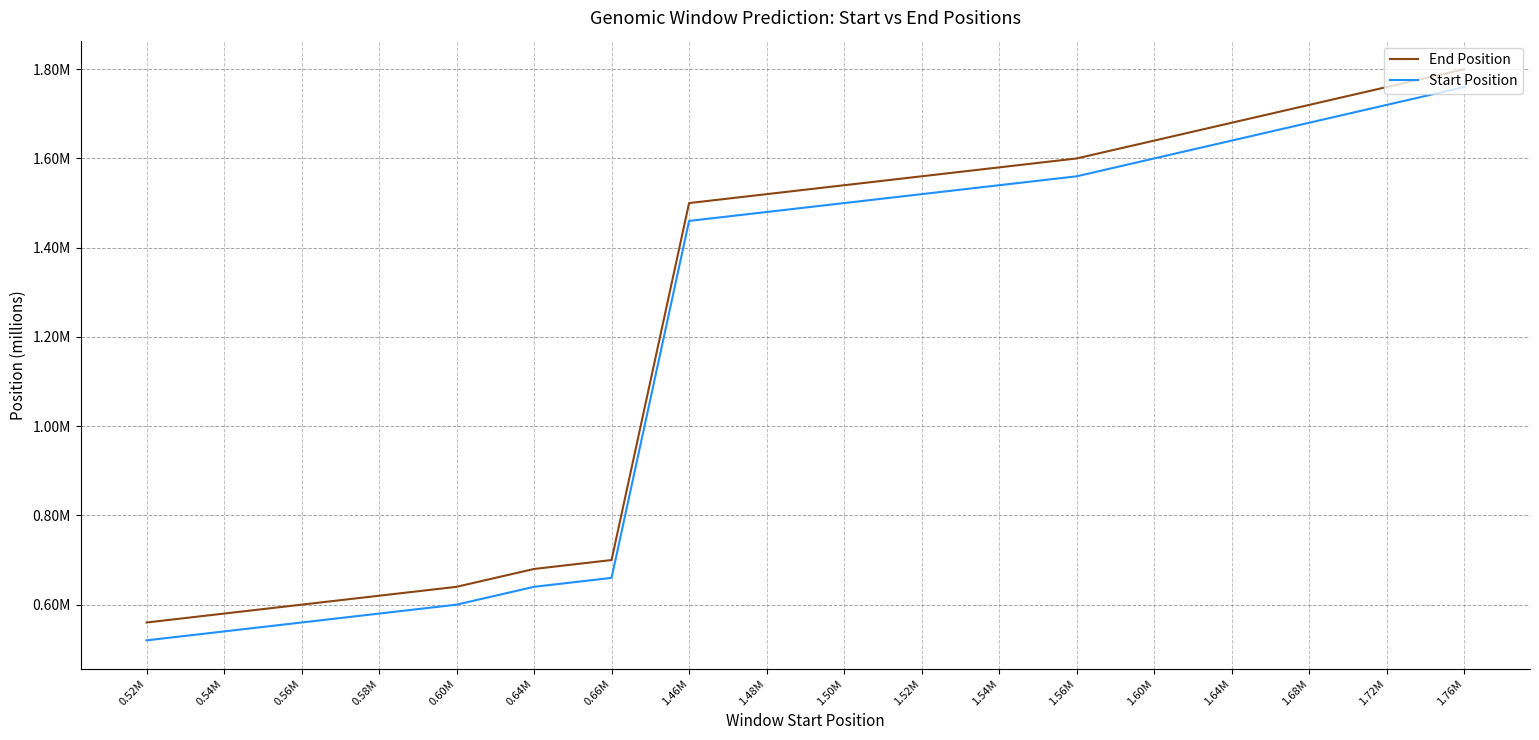

Reading left to right, transcribe all the data shown in this chart.

End Position: 0.6	0.6	0.6	0.6	0.6	0.7	0.7	1.5	1.5	1.5	1.6	1.6	1.6	1.6	1.7	1.7	1.8	1.8
Start Position: 0.5	0.5	0.6	0.6	0.6	0.6	0.7	1.5	1.5	1.5	1.5	1.5	1.6	1.6	1.6	1.7	1.7	1.8